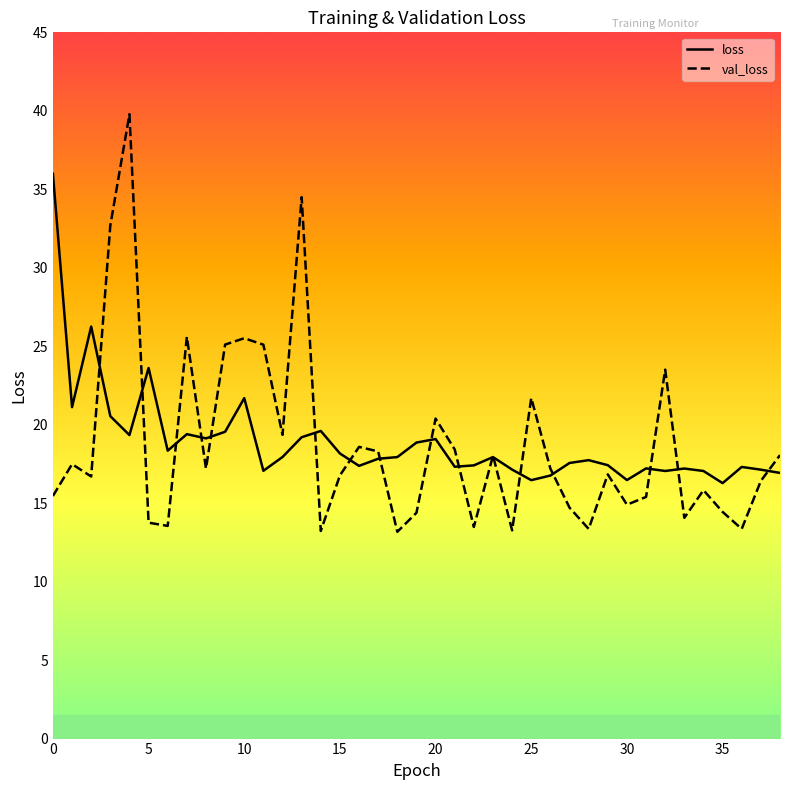

Which series has the largest range (max minus min)?

val_loss